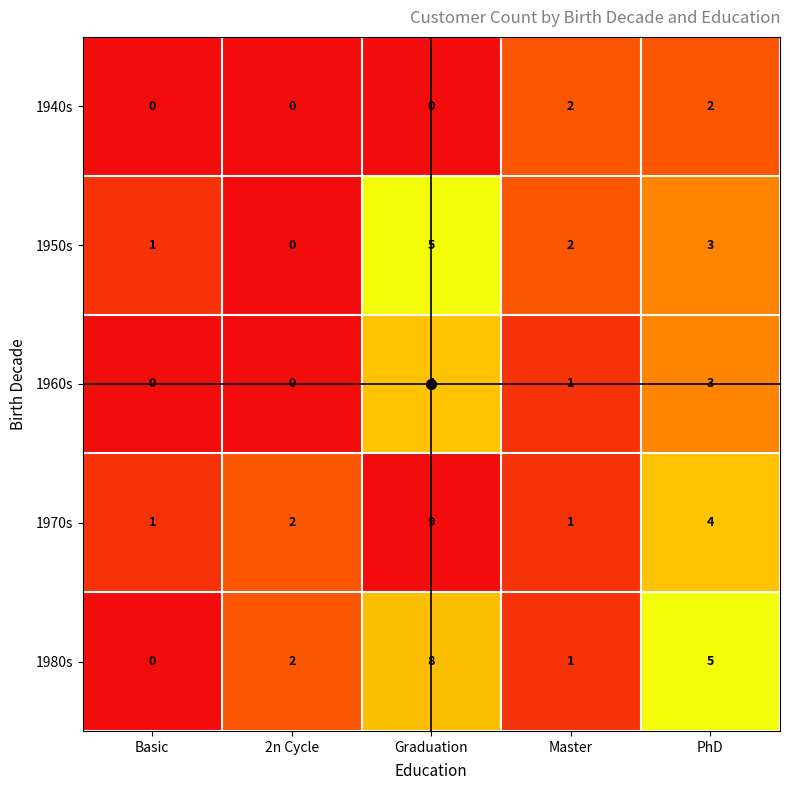

How many positive values does the 1940s series have?

2